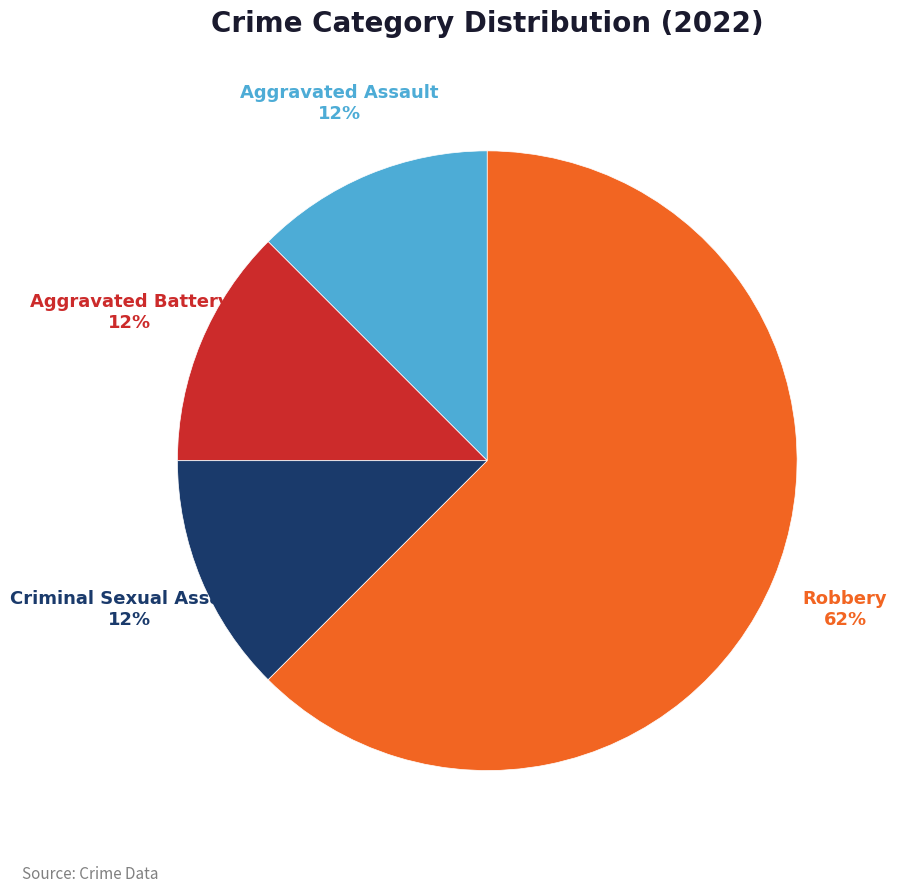

What is the largest slice in the pie chart?

Robbery